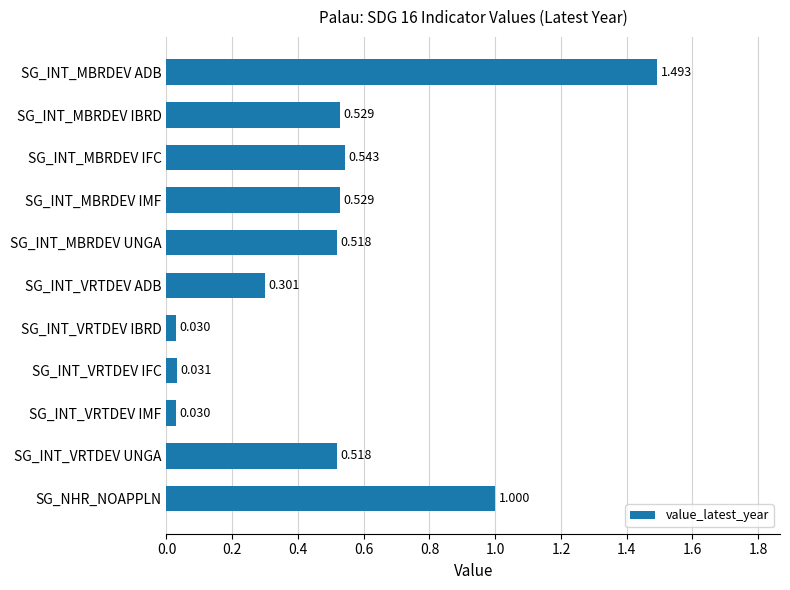

Which category has the highest value across all series?

SG_INT_MBRDEV ADB